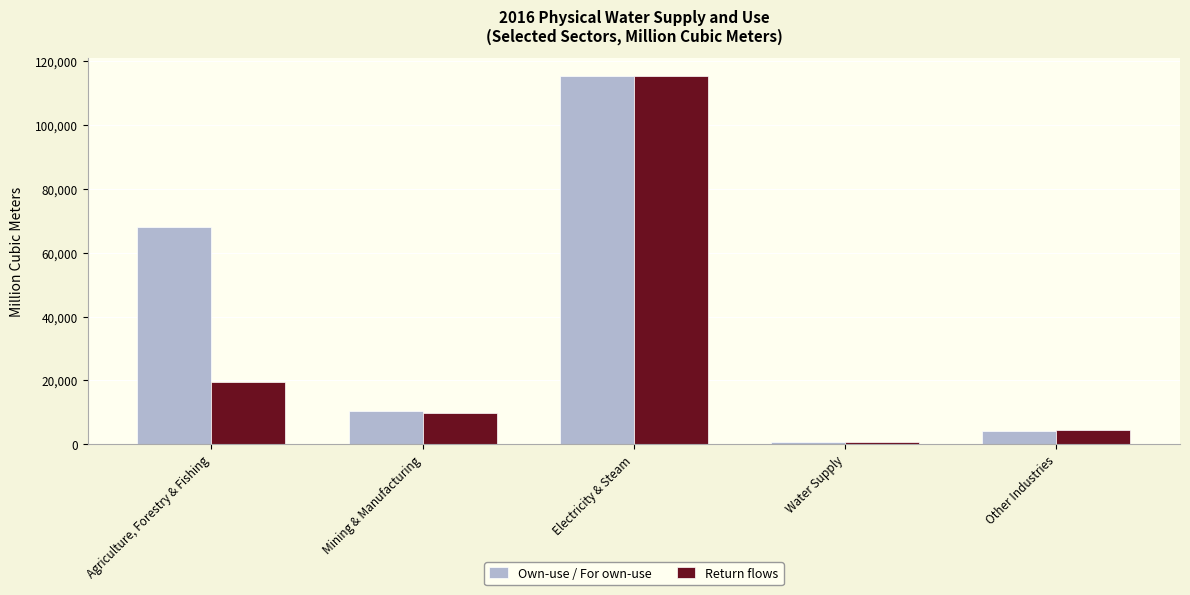

Reading left to right, transcribe all the data shown in this chart.

Own-use / For own-use: Agriculture, Forestry & Fishing=67916.5	Mining & Manufacturing=10565.3	Electricity & Steam=115275.5	Water Supply=877.4	Other Industries=4186.5
Return flows: Agriculture, Forestry & Fishing=19575.1	Mining & Manufacturing=9682.4	Electricity & Steam=115210.8	Water Supply=716.1	Other Industries=4403.2